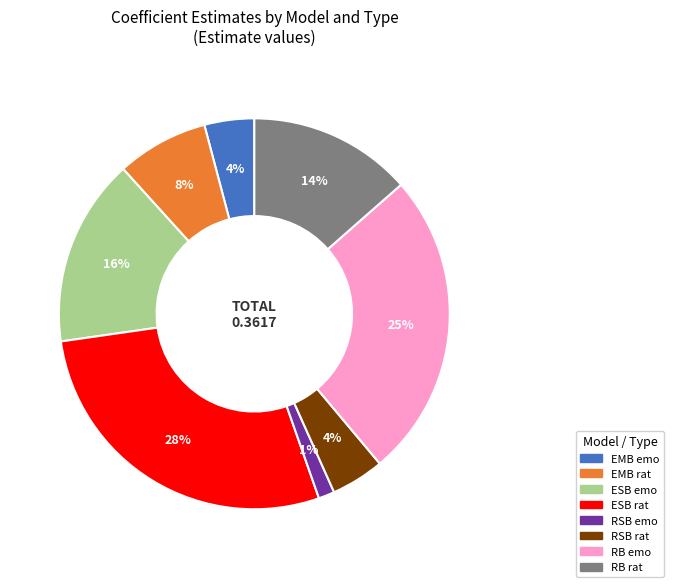

What percentage is the EMB rat slice, to the nearest percent?

8%